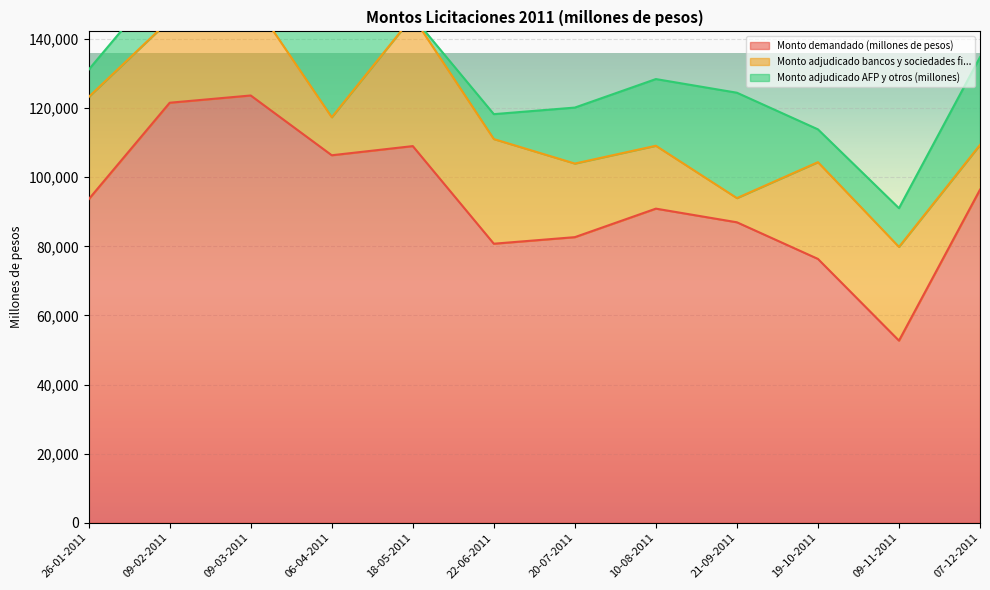

Where is the first local minimum for Monto adjudicado bancos y sociedades fi...?

09-02-2011